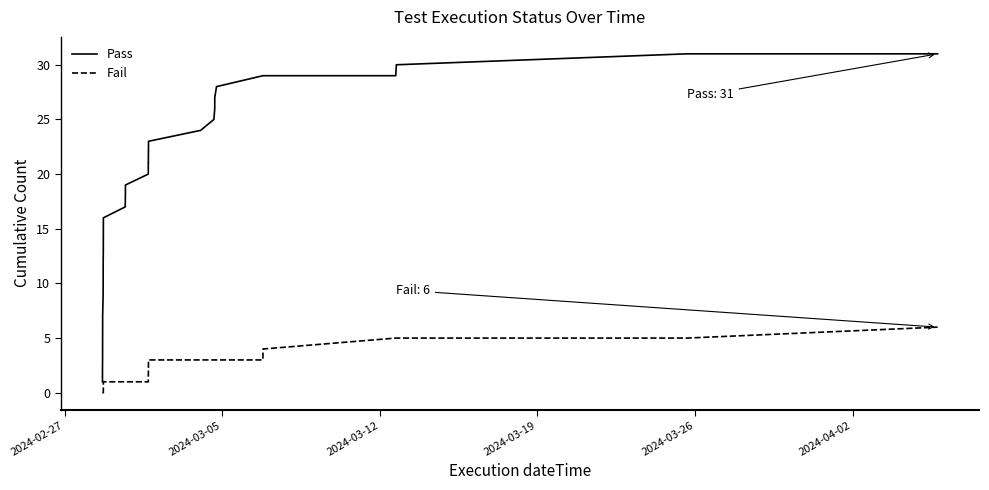

Which series has the widest spread of values?

Pass